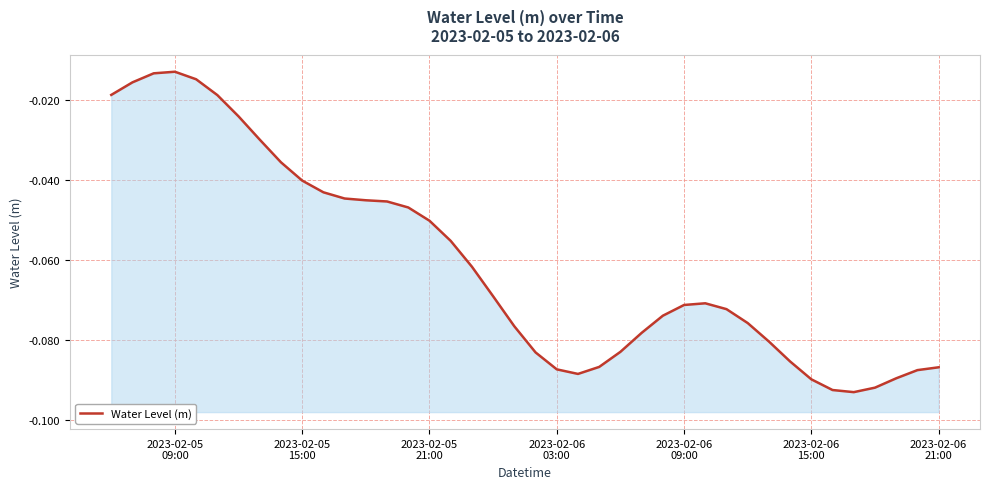

How many interior local valleys (lower than both neighbors) does the data have?

2